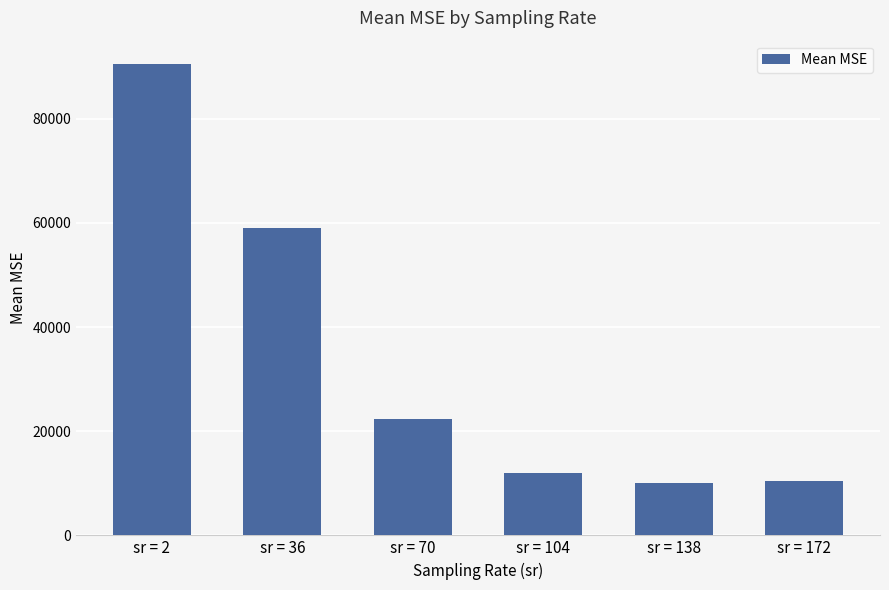

Does the chart contain stacked bars?

No